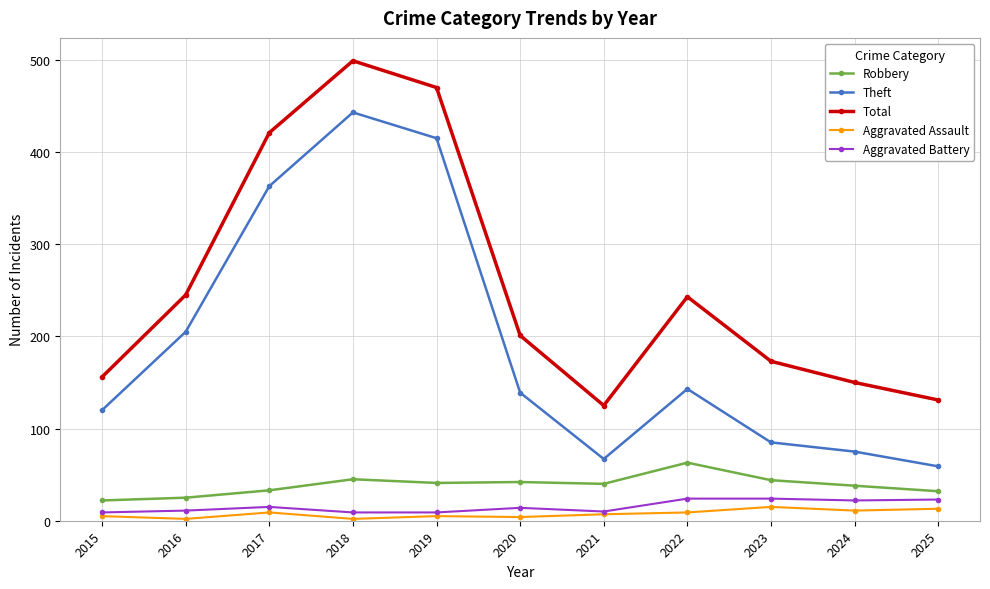

Which series has the largest total across all categories?

Total